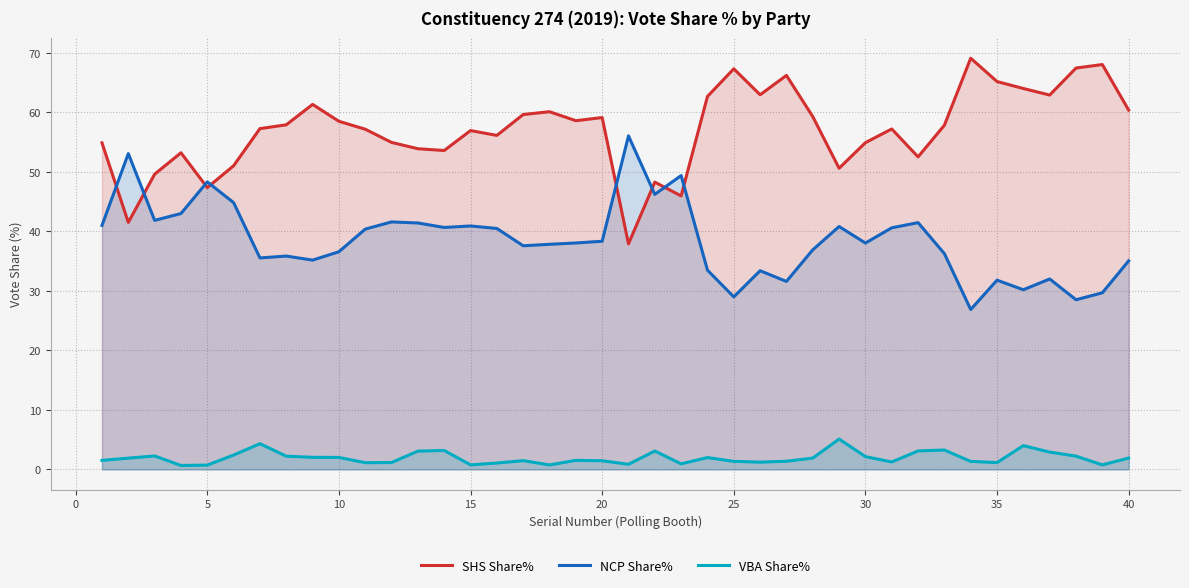

What is the value of the NCP Share% point at the 34th from the left?

26.9